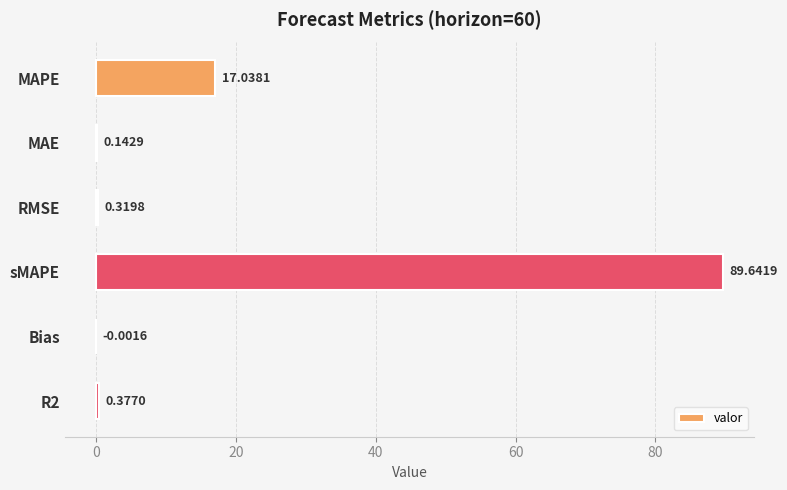

Which category has the highest value across all series?

sMAPE